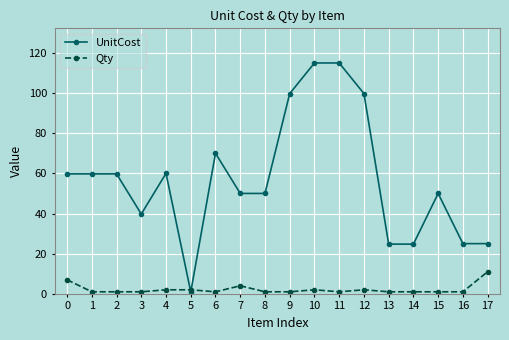

What is the value of the Qty point at the 11th from the left?

2.0